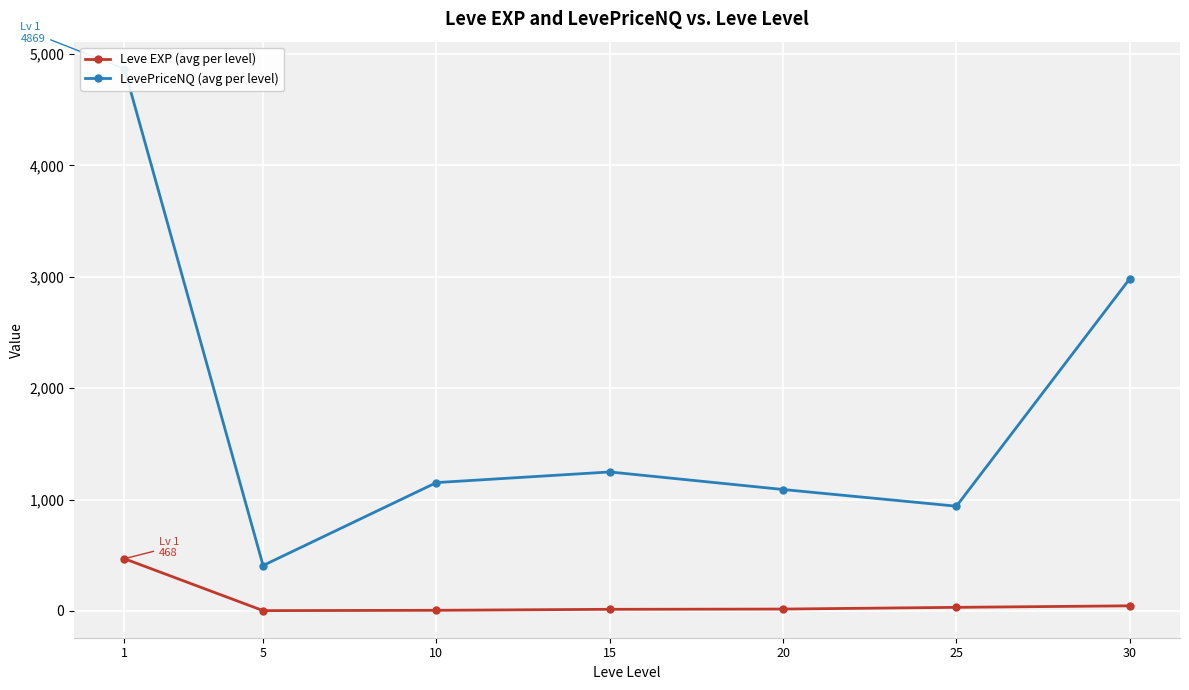

At which label is LevePriceNQ (avg per level) closest to 2638?

30